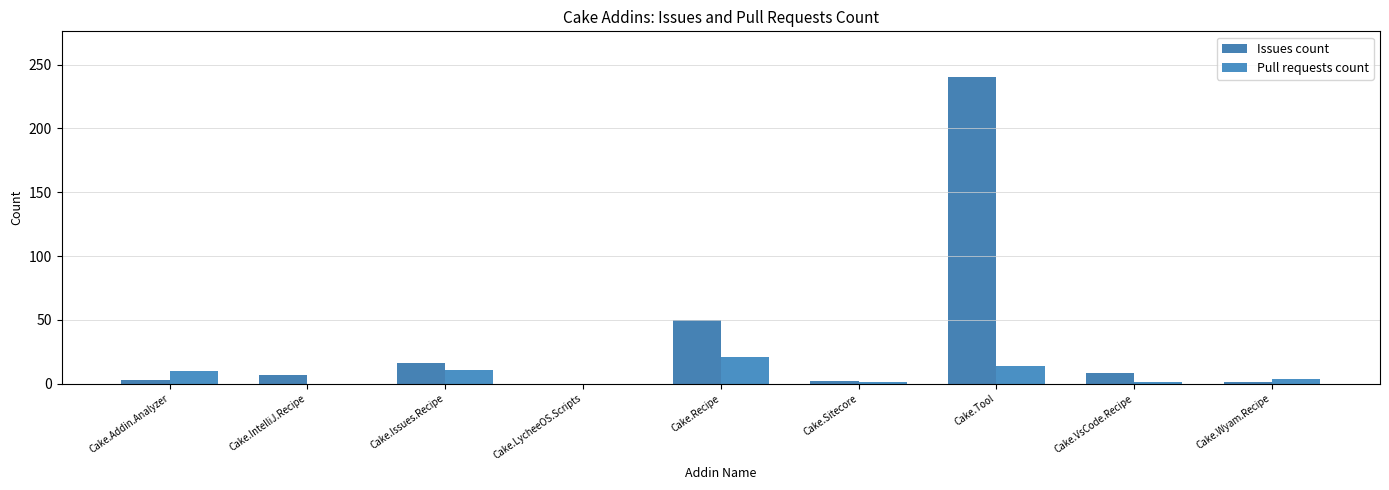

Count the number of categories in the chart.

9